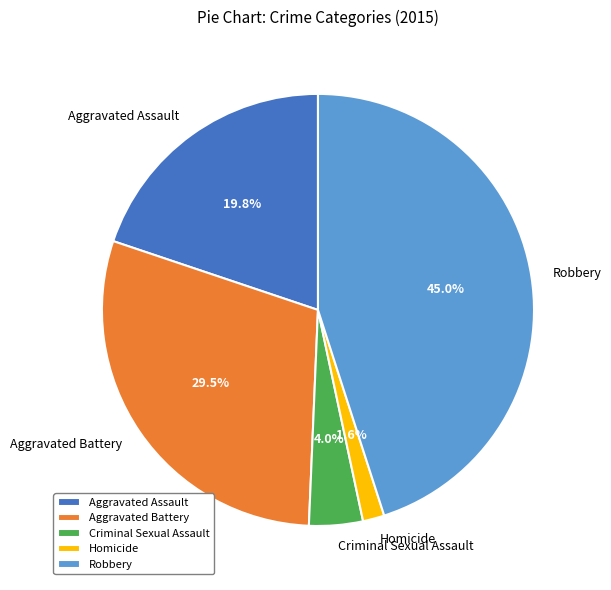

Count the number of slices in the pie.

5